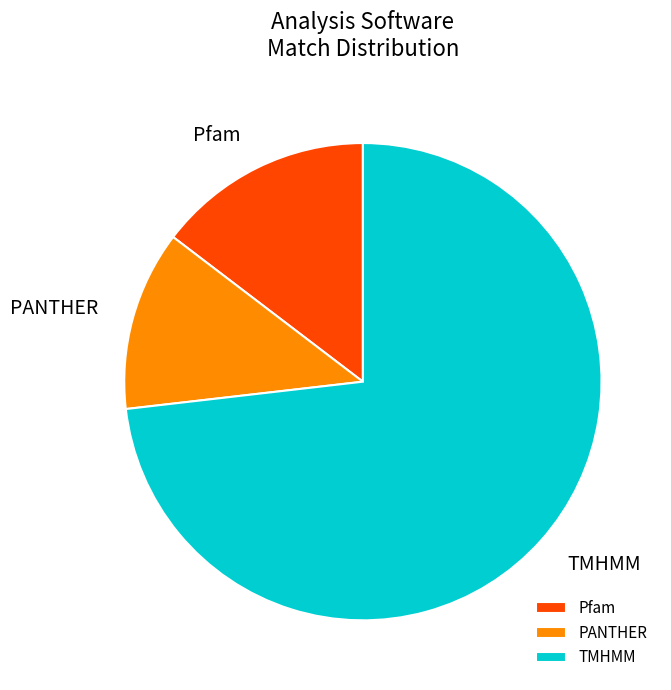

Rank the categories by value from lowest to highest.

PANTHER, Pfam, TMHMM